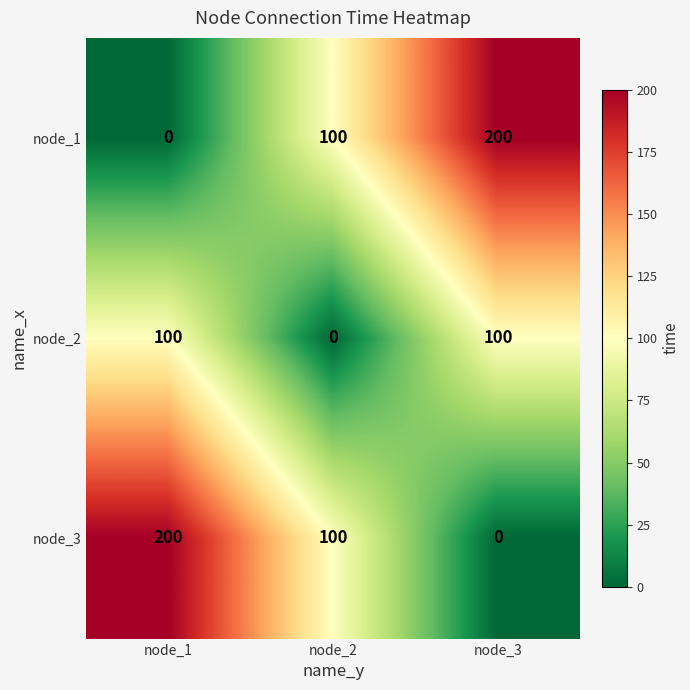

At how many categories does at least one series exceed 92?

3